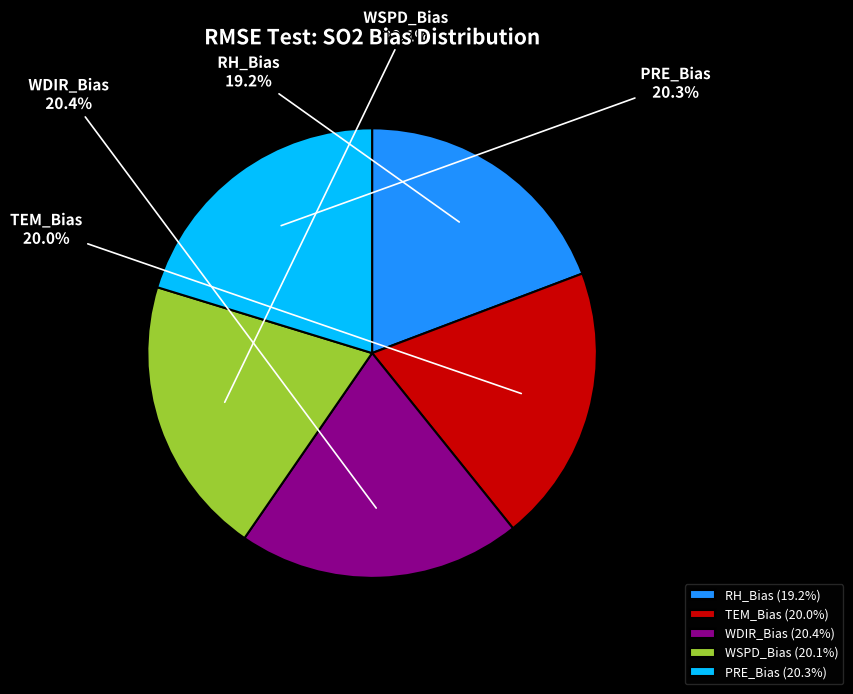

Combined, what portion of the pie is WSPD_Bias and TEM_Bias?

40.1%